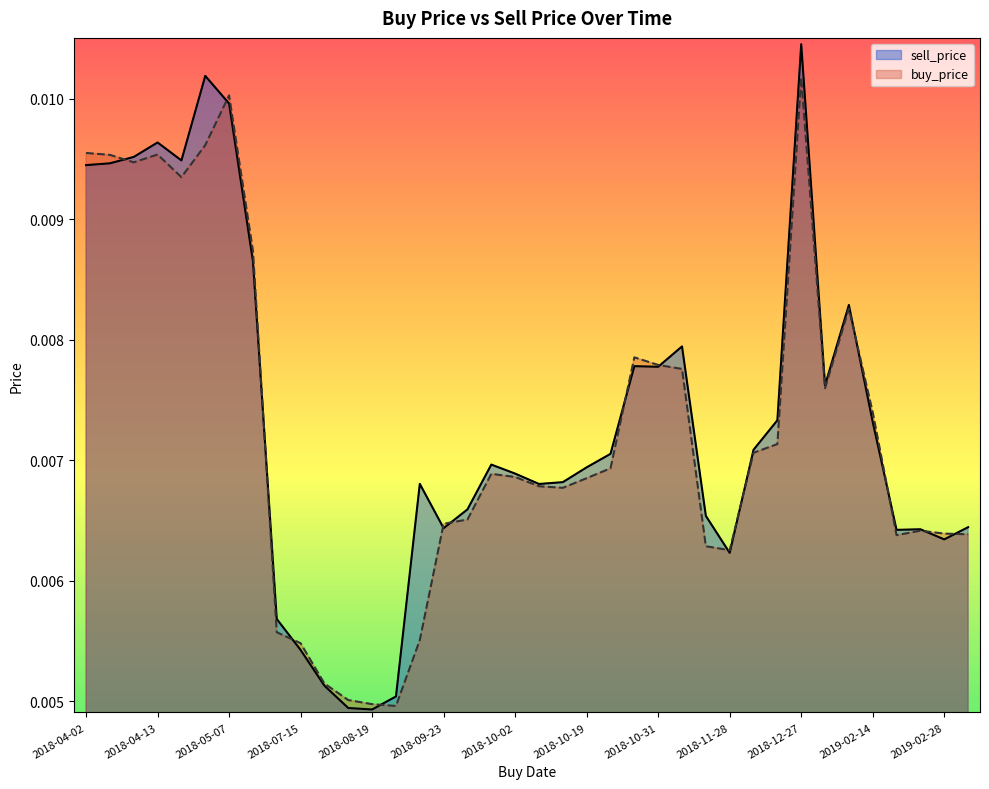

Is the value of sell_price at 2018-11-23 greater than the value of buy_price at 2018-10-19?

No